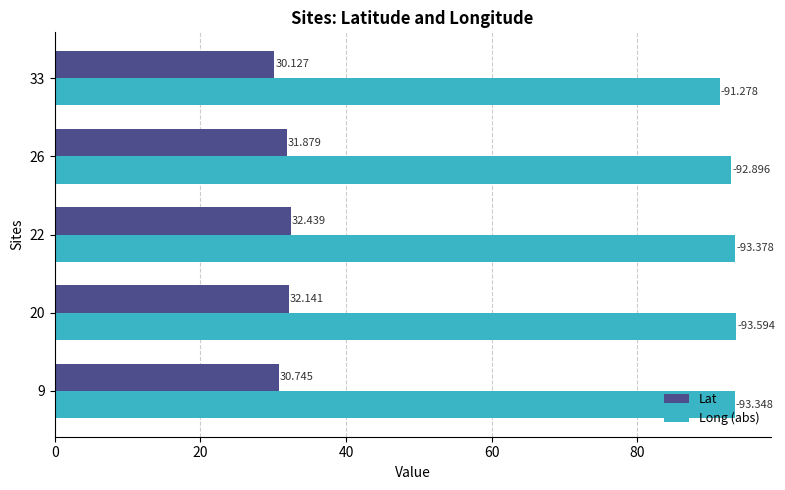

At which category does the chart reach its peak across all series?

20